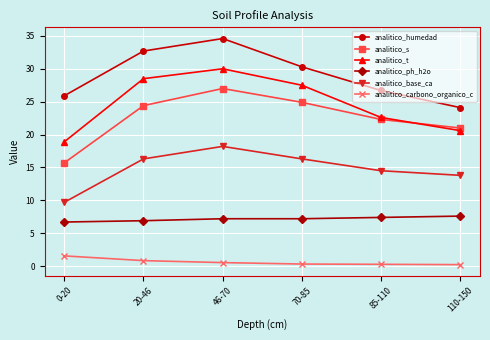

True or false: analitico_ph_h2o and analitico_s cross at least once.

False